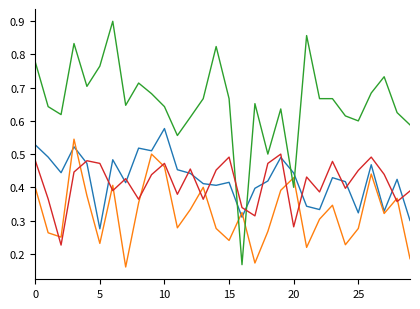

How many lines are shown in the chart?

4